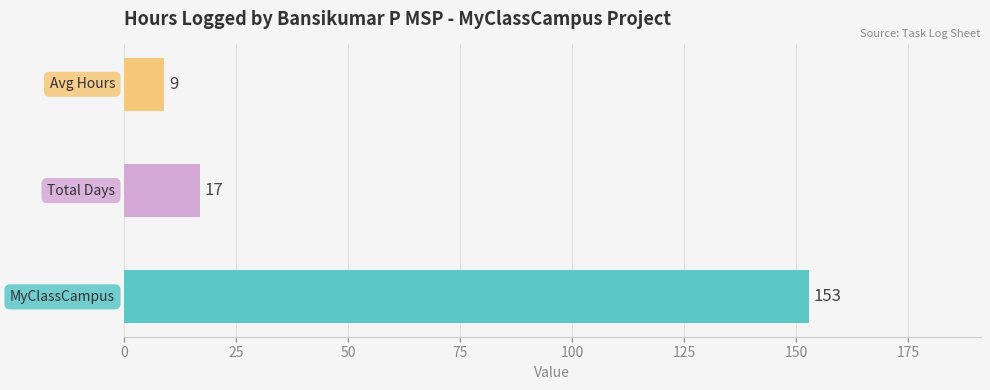

What is the maximum value shown in the chart?

153